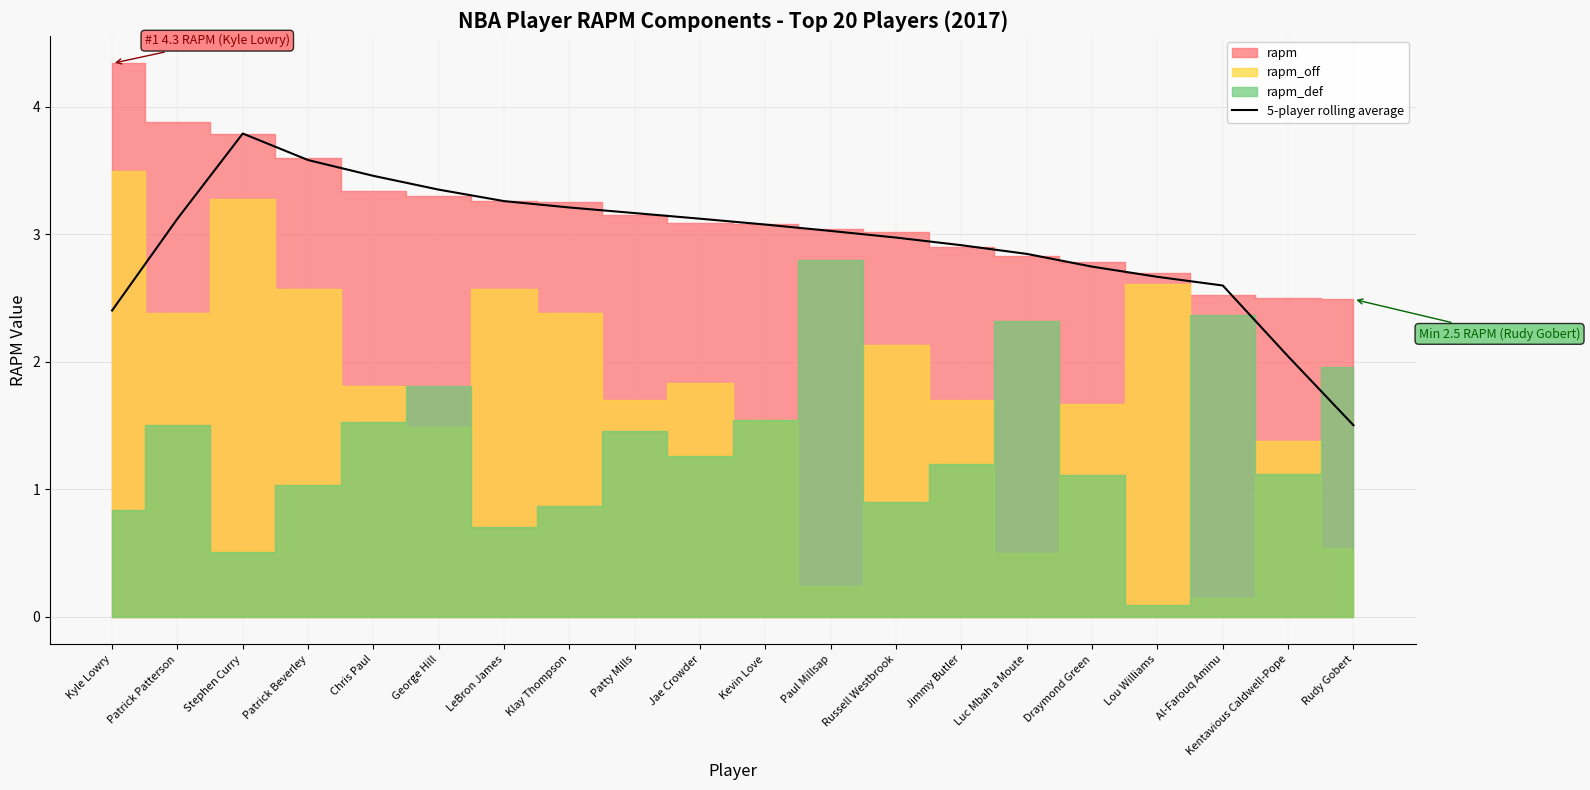

Reading left to right, what are all the values shown in this chart?

2.4	3.1	3.8	3.6	3.5	3.4	3.3	3.2	3.2	3.1	3.1	3.0	3.0	2.9	2.8	2.7	2.7	2.6	2.0	1.5